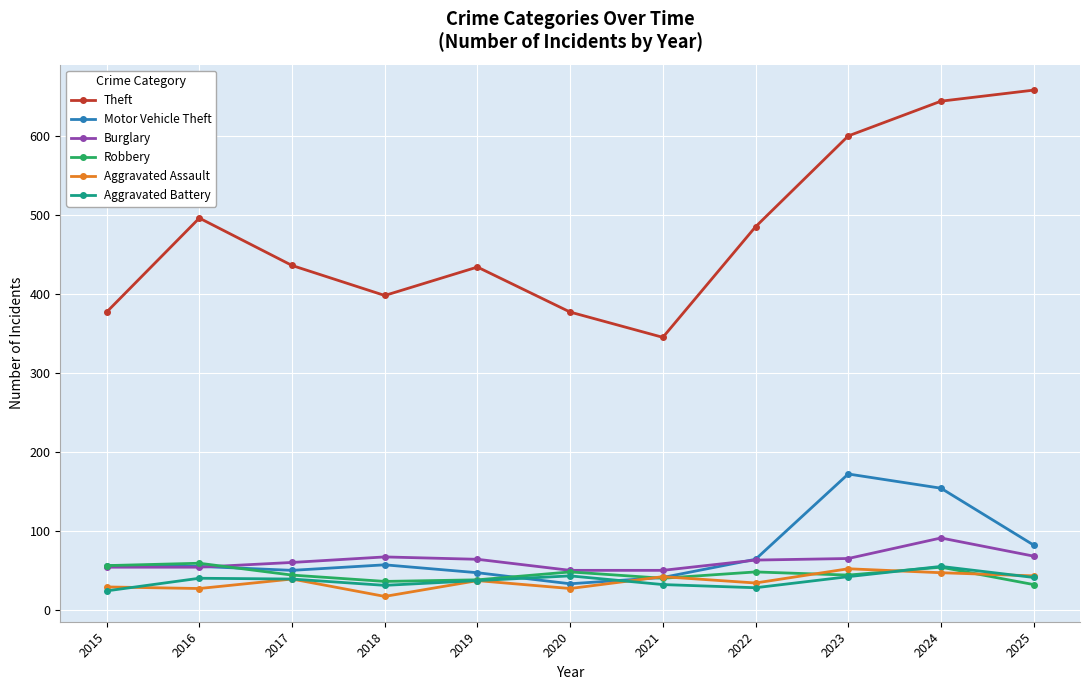

Which series has the widest spread of values?

Theft